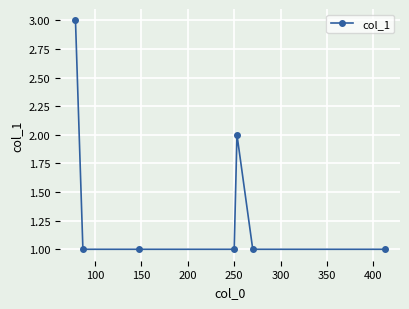

What is the greatest value displayed?

3